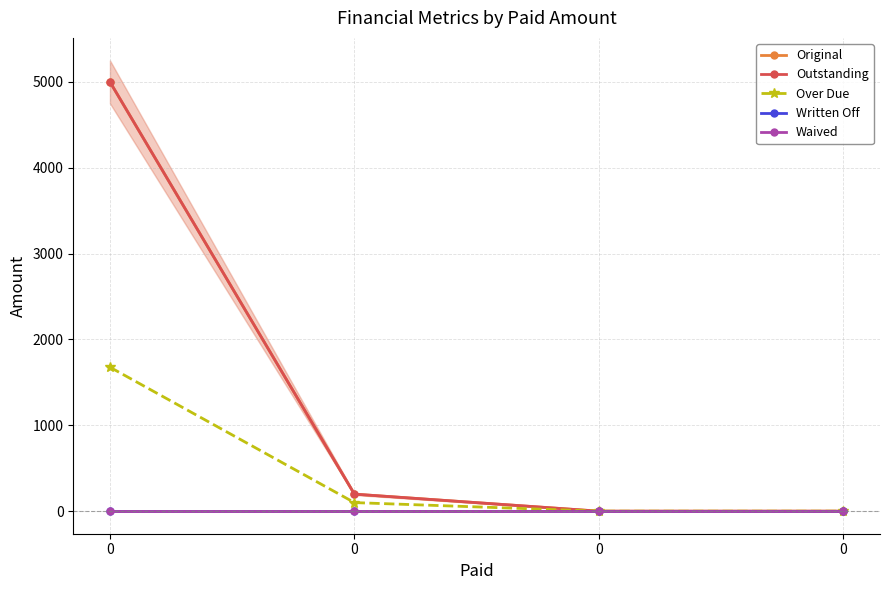

At how many categories does at least one series exceed 1169?

1